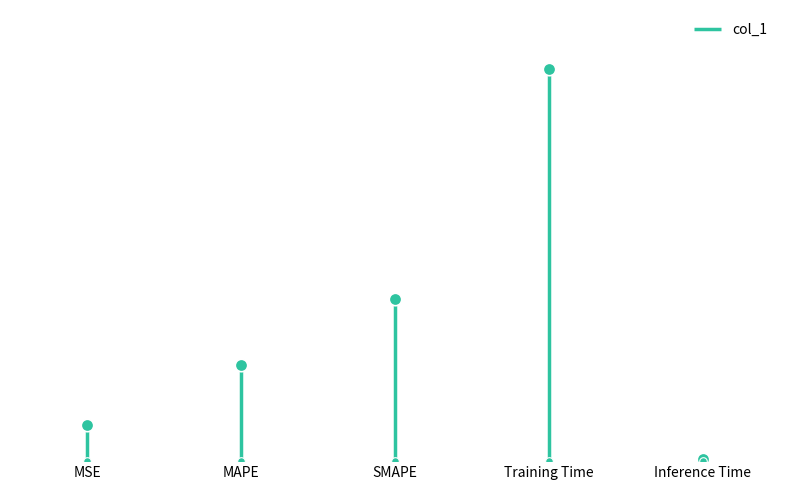

What is the change in value from MAPE to Inference Time?

-0.8